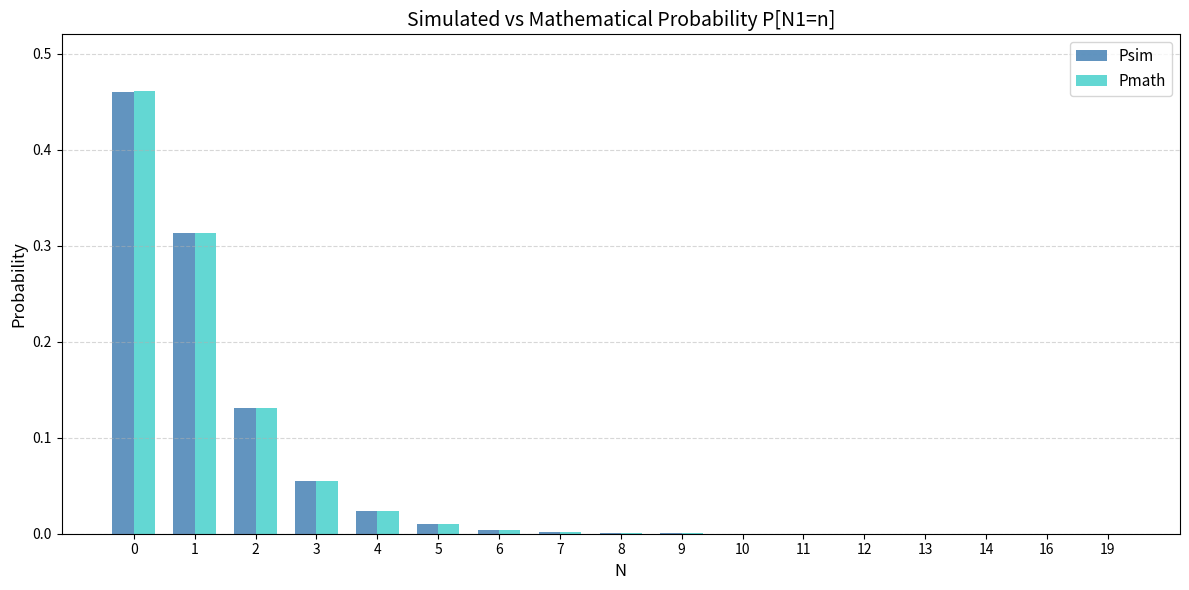

Is it true that Psim equals 0.0 at 14?

True